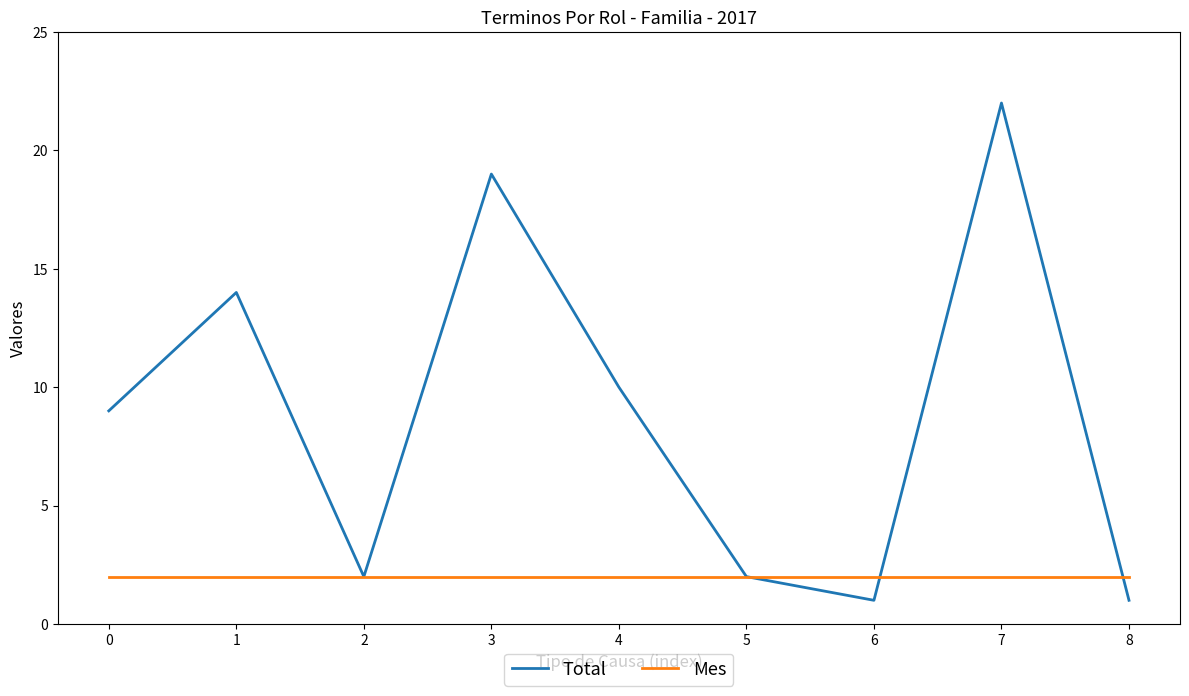

Which label corresponds to the largest value in the chart?

7